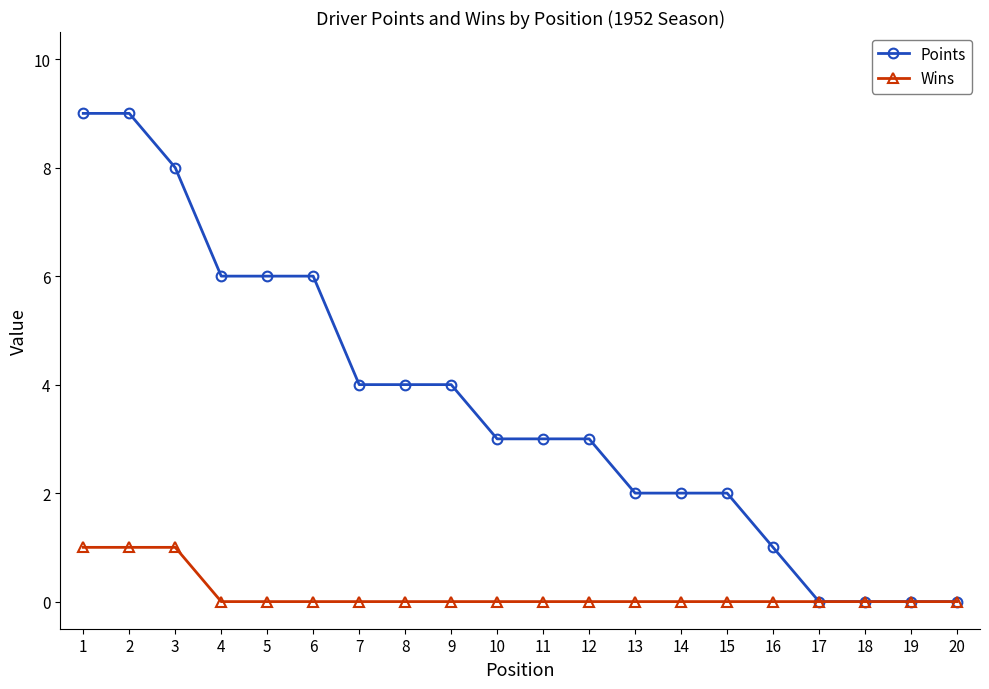

Rank the series at 4 from highest to lowest value.

Points, Wins